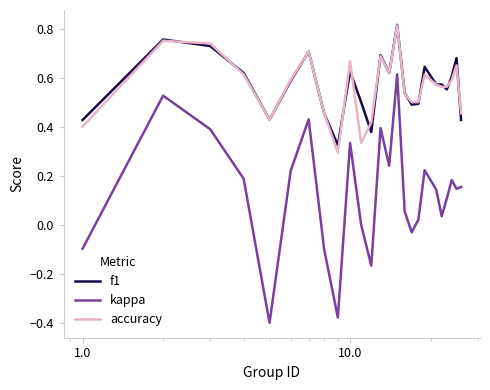

Which series has the widest spread of values?

kappa